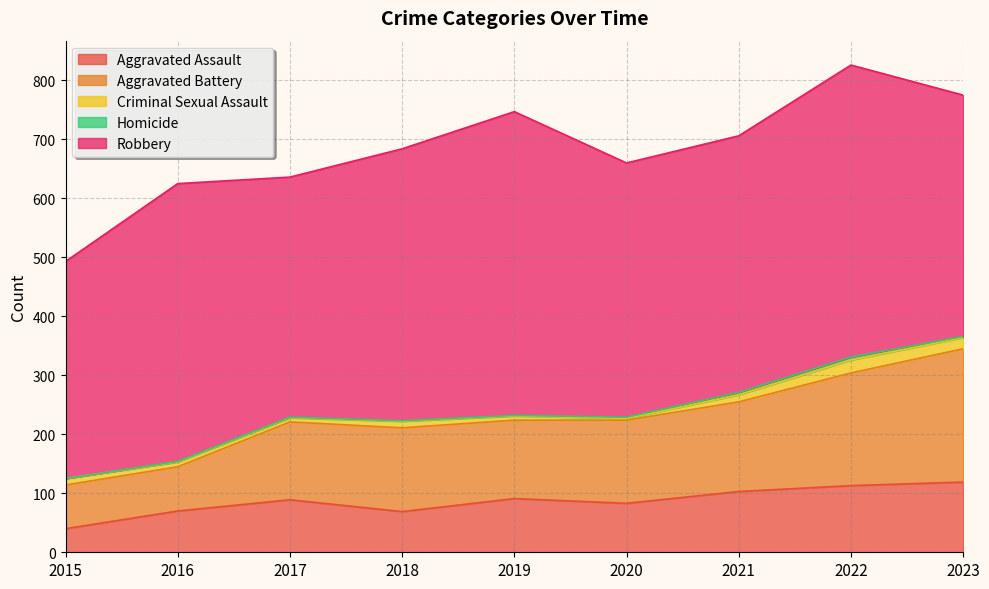

What is the difference between the highest and lowest values at 2015?

368